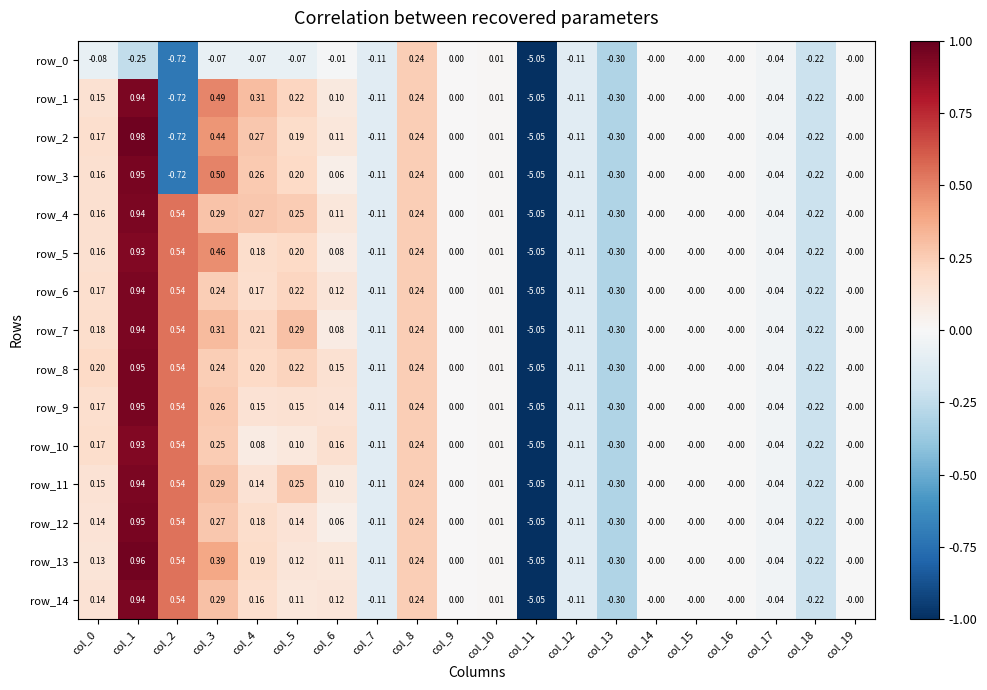

At which category does the chart reach its minimum across all series?

col_11